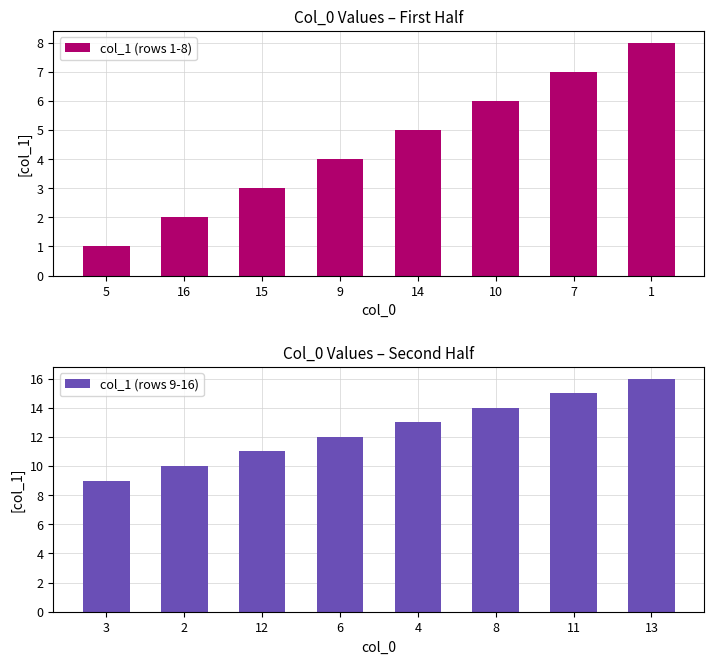

Rank the categories by col_1 (rows 1-8) value from highest to lowest.

1, 7, 10, 14, 9, 15, 16, 5